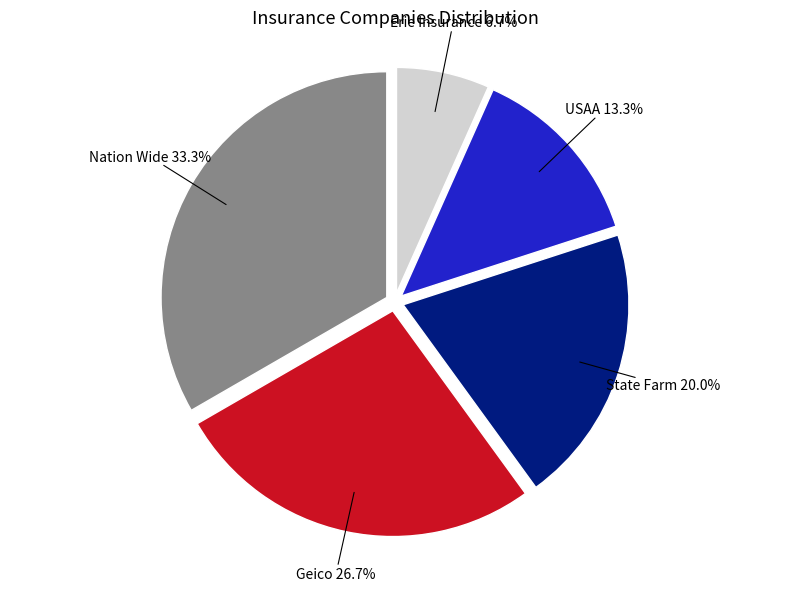

Does Nation Wide represent more than half of the total?

No